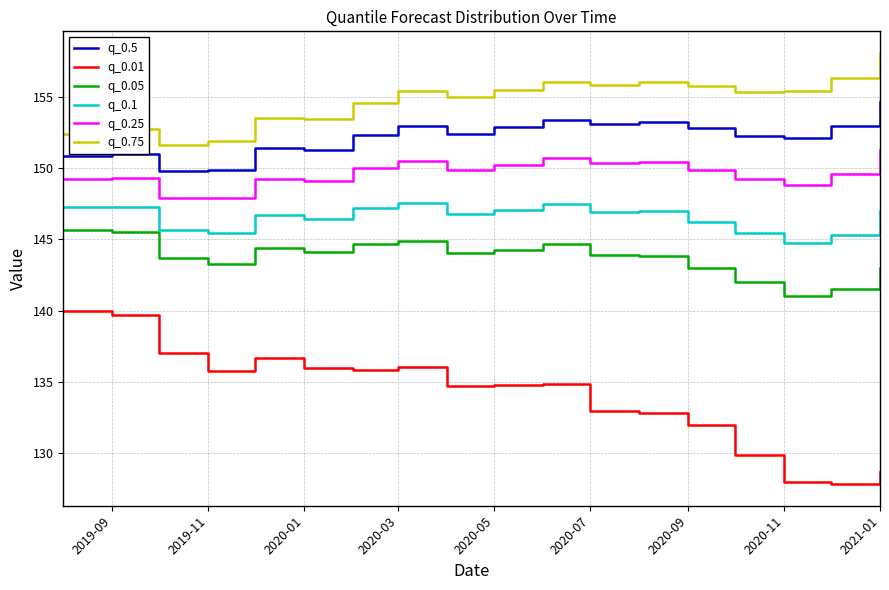

What is the minimum value shown in the chart?

127.8